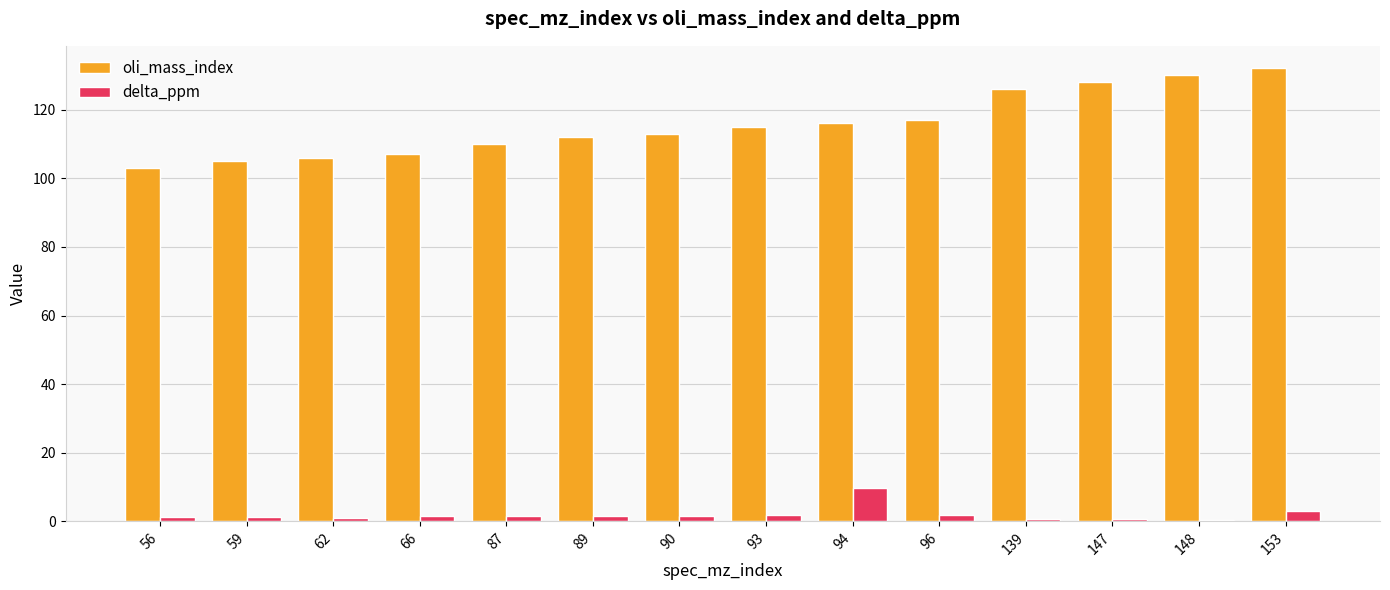

Rank the series by their maximum value, from lowest to highest.

delta_ppm, oli_mass_index